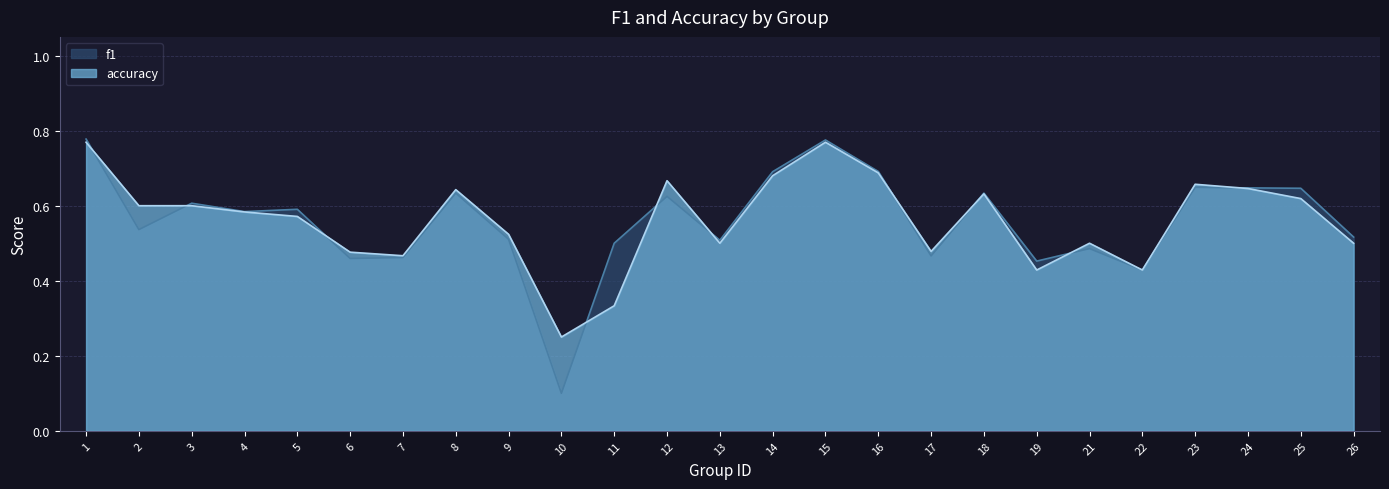

How many interior local peaks does the accuracy series have?

6